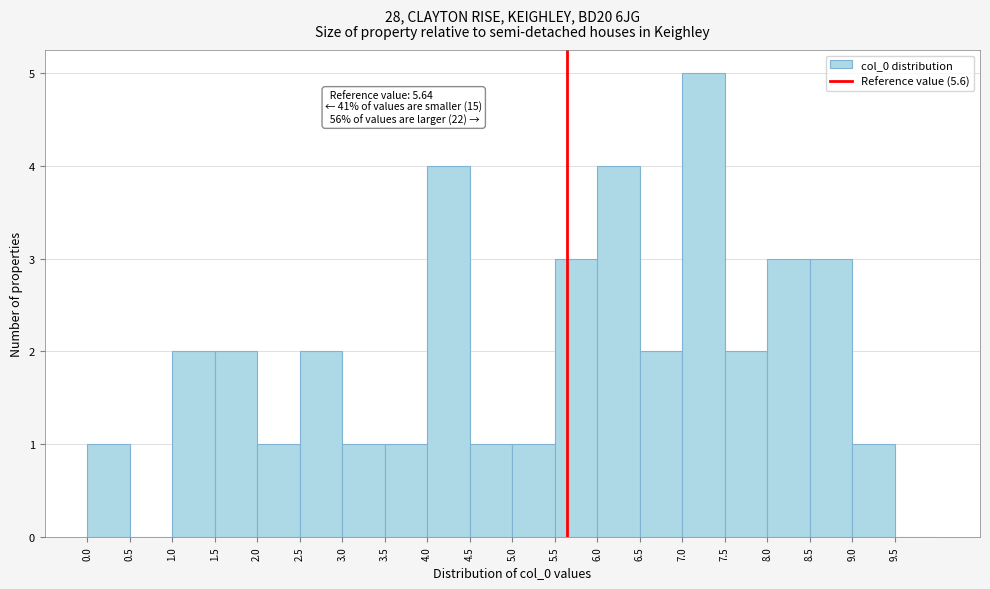

Which range on the x-axis has the tallest bar?

7.0 to 7.5